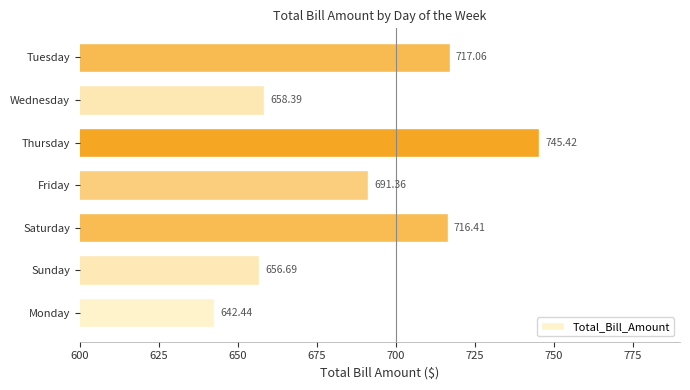

Approximately how many times larger is the value at Wednesday compared to Thursday?

0.9